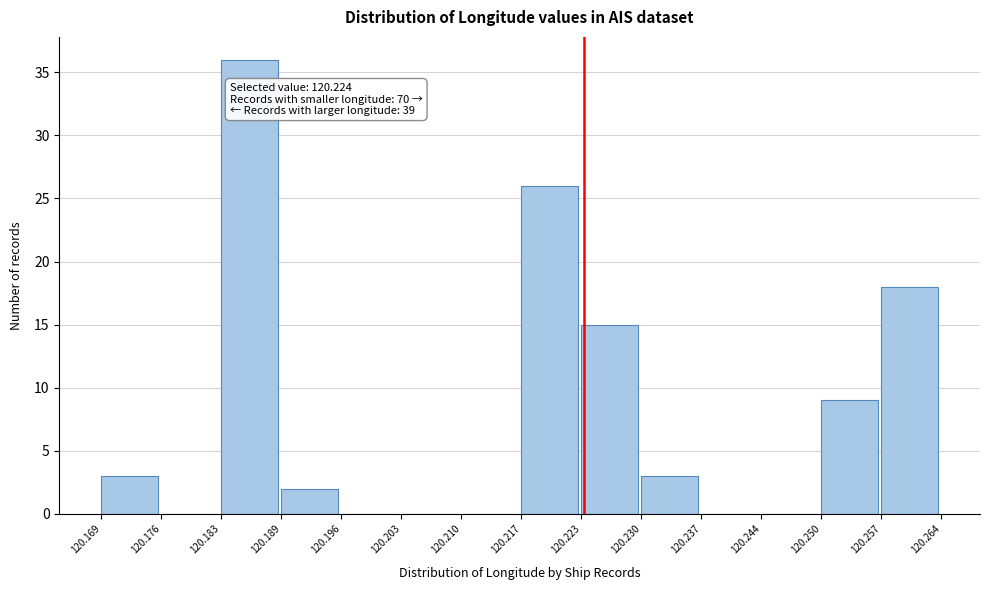

Over which range of the x-axis is the bar tallest?

120.183 to 120.189